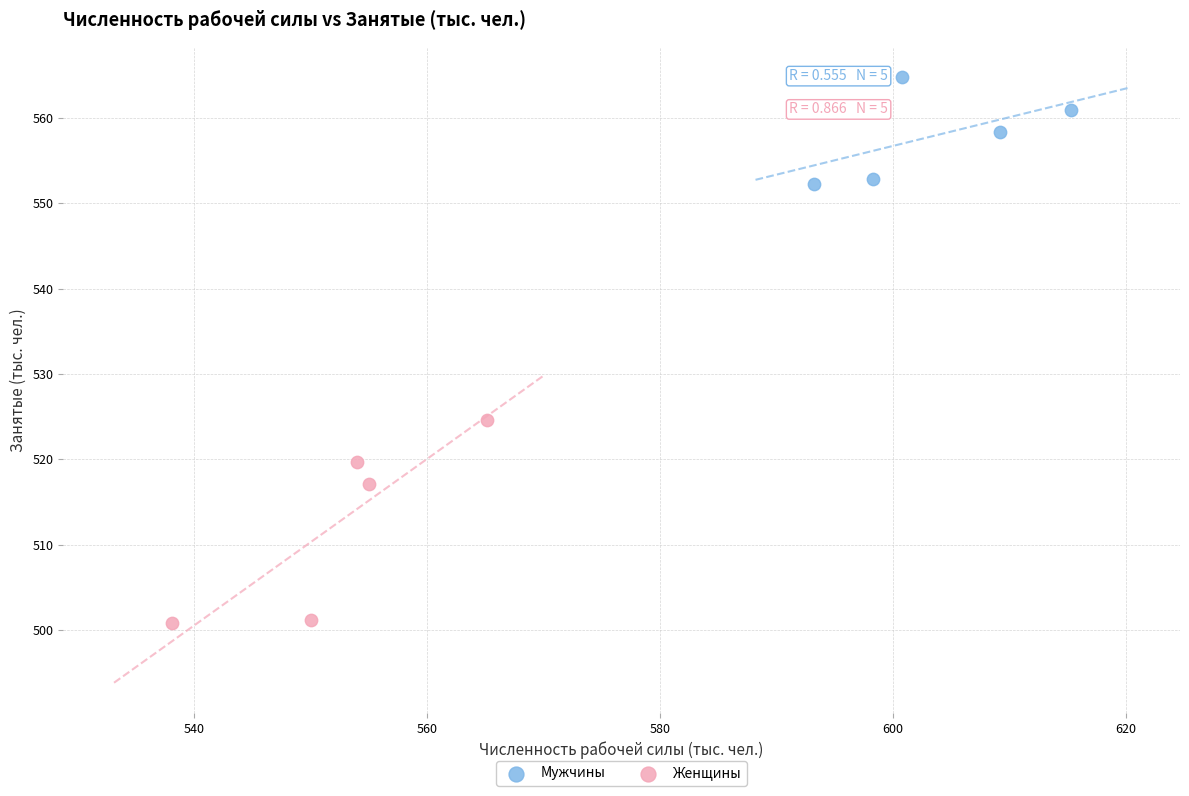

What are all the series names shown in the legend?

Мужчины, Женщины